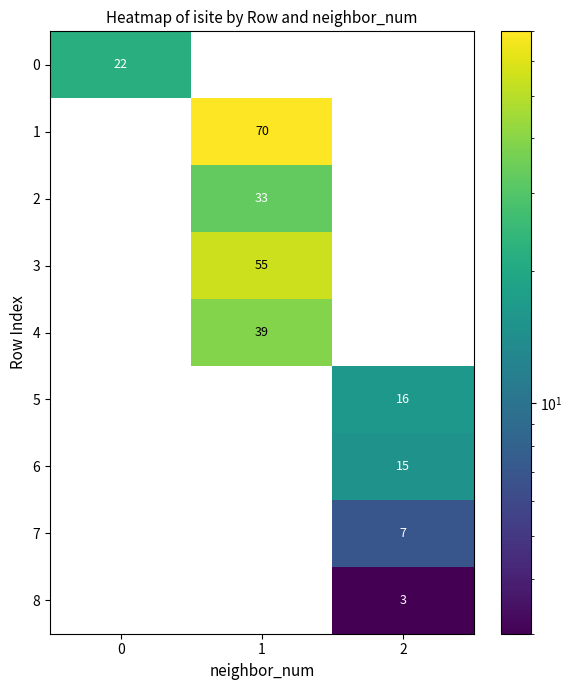

True or false: 0 has a value of 36 at 0.

False